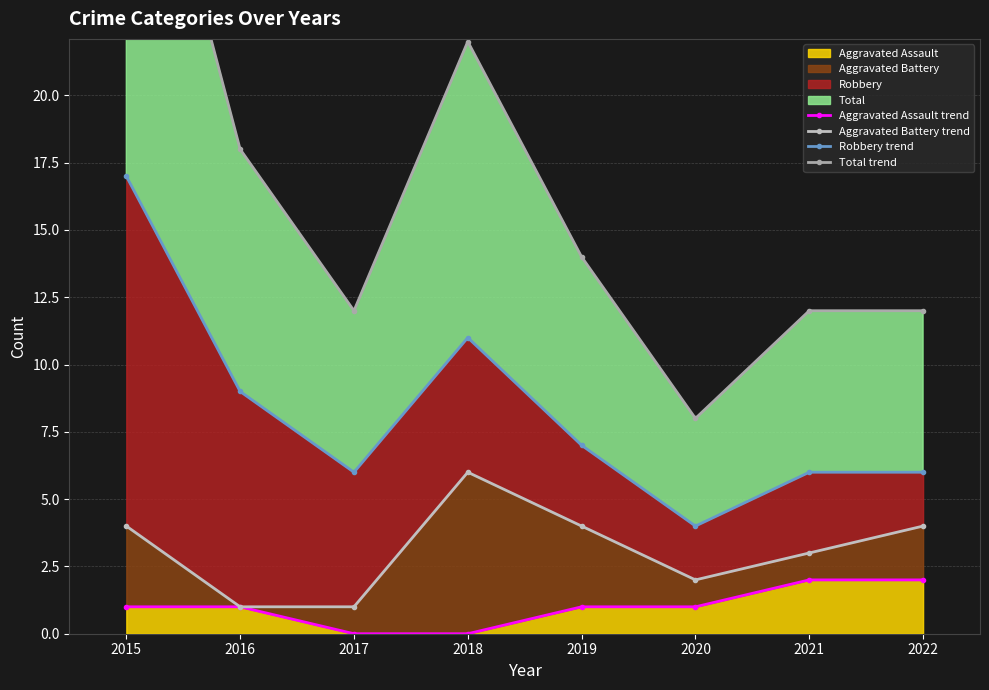

What is the sum of the Total trend values at 2017 and 2016?

30